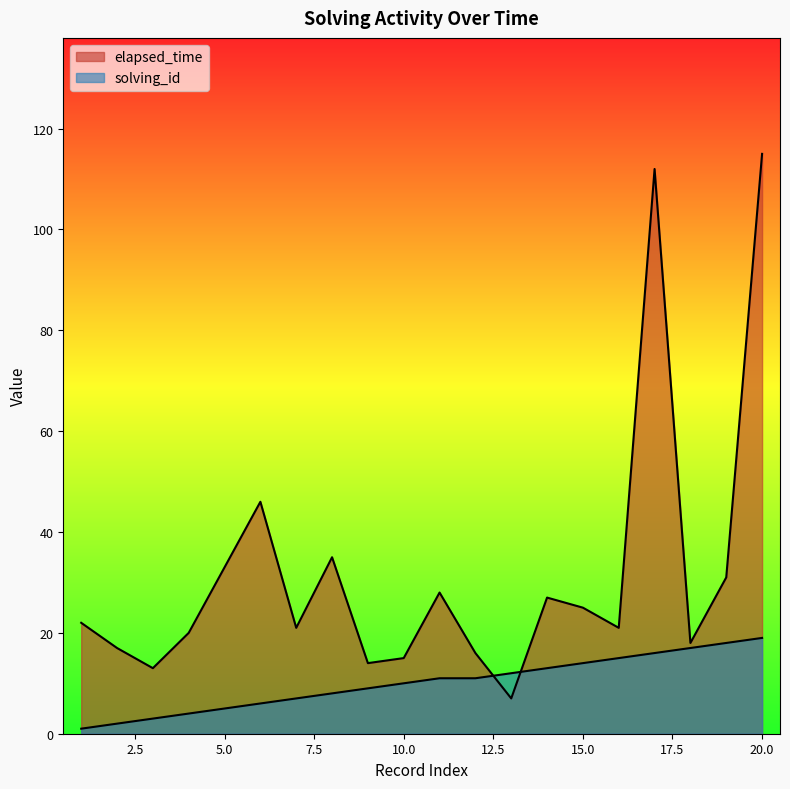

What is the approximate value of solving_id at 7?

7